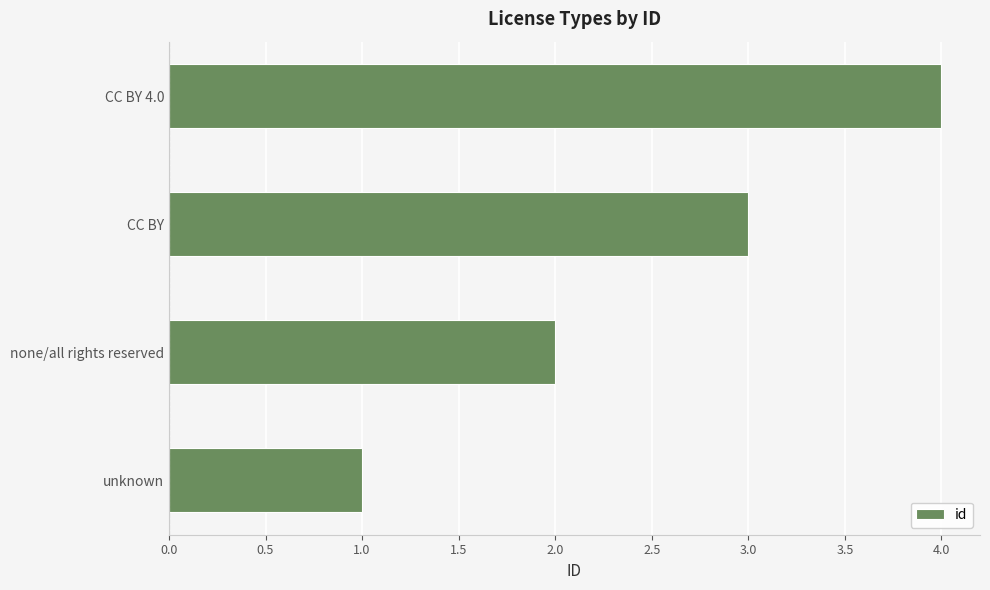

What is the minimum value shown in the chart?

1